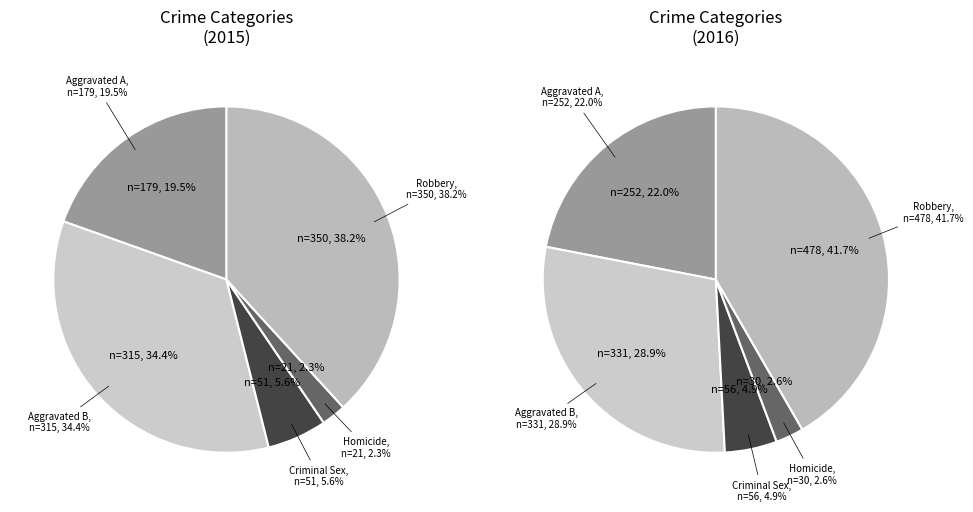

To the nearest percent, what is the average slice percentage?

20%